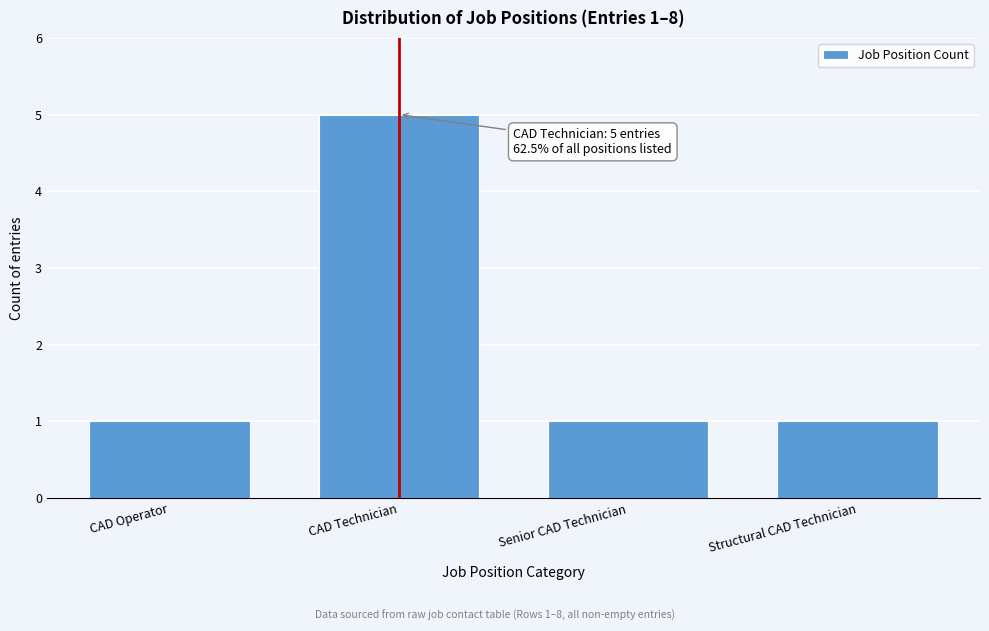

Reading left to right, extract all data points from this chart.

1	5	1	1